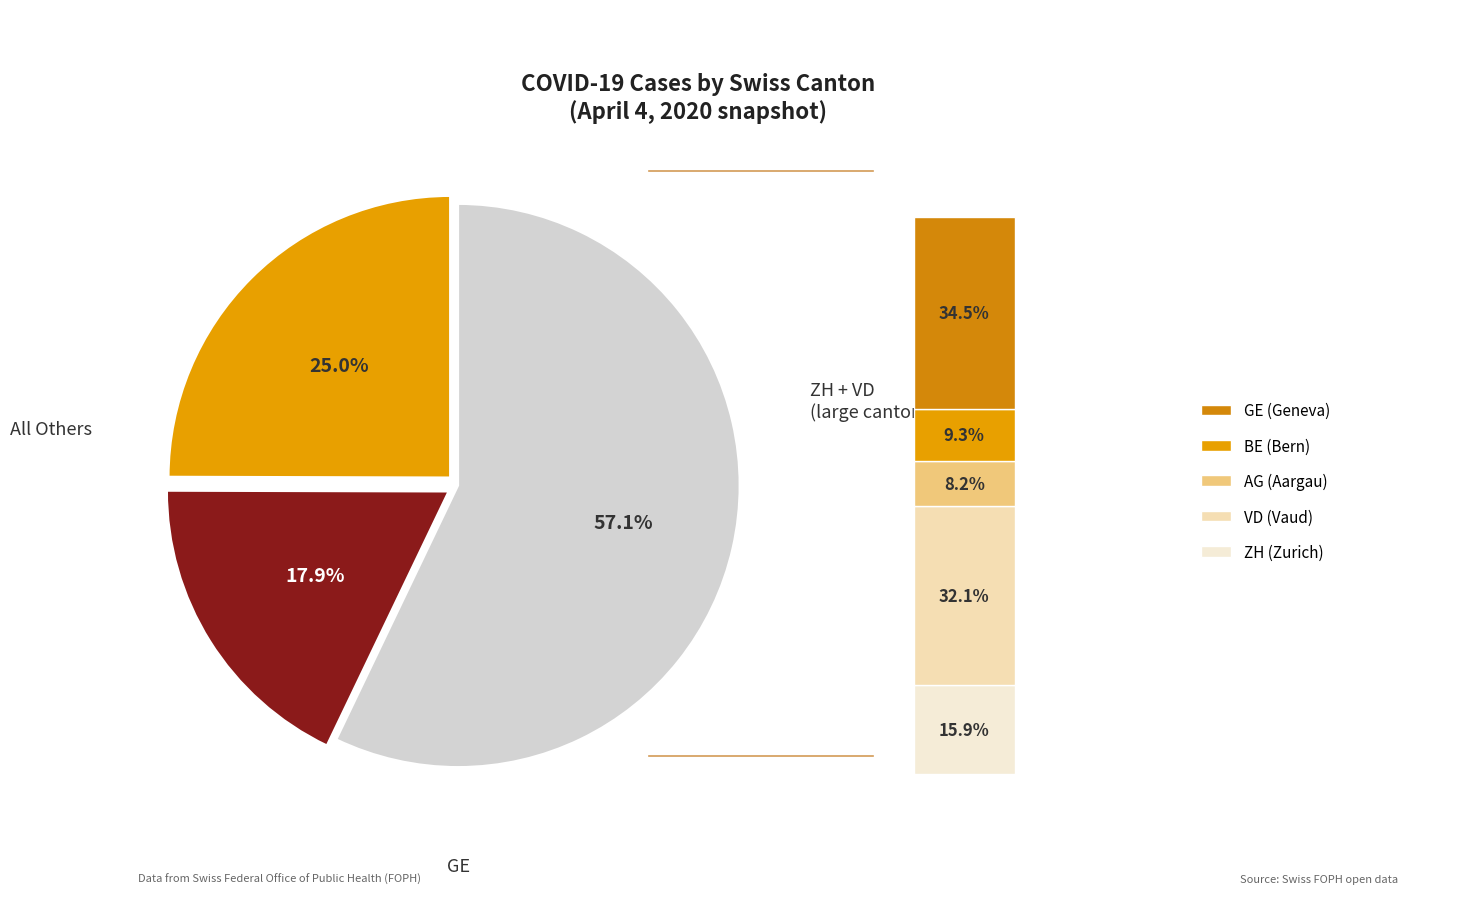

Is it true that 5 is 20% of the pie?

True